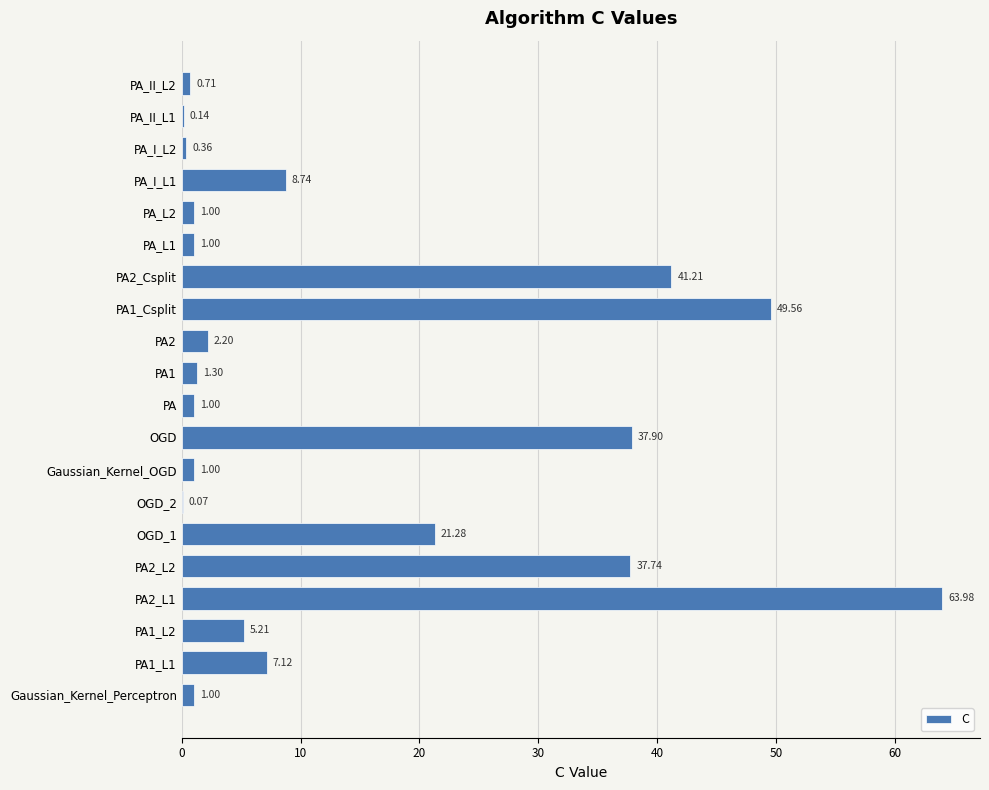

What is the change in value from OGD_2 to PA_I_L1?

+8.7